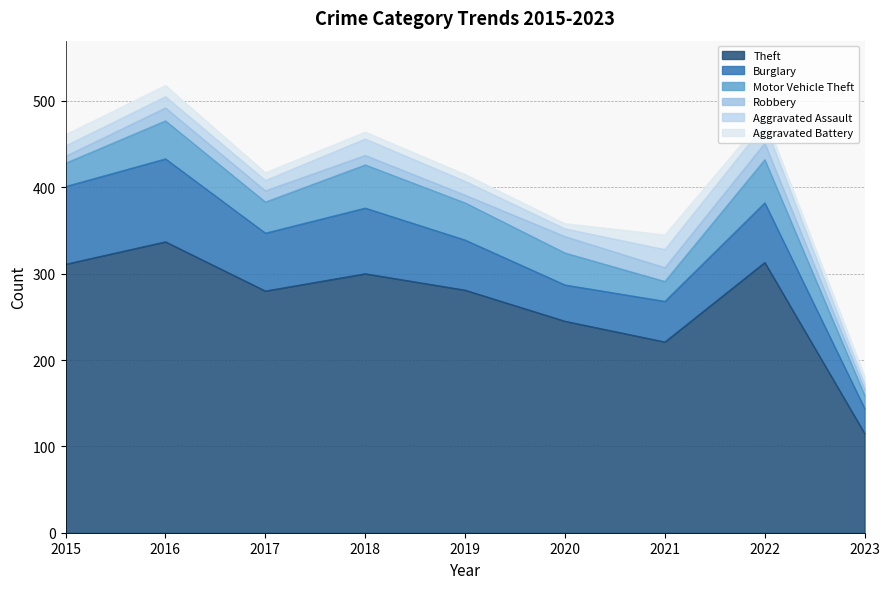

True or false: Robbery has more than 1 points higher than both neighbors.

True